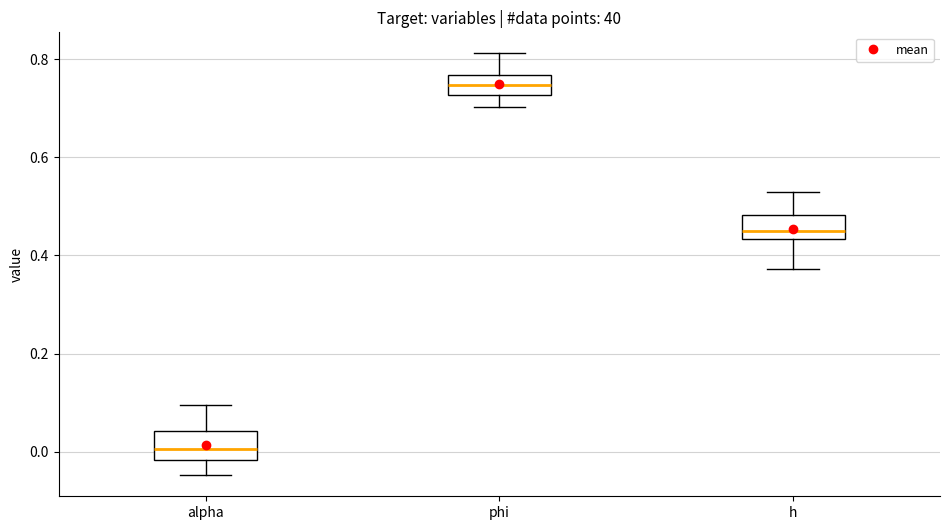

Reading left to right, transcribe this box plot: for each box, give where its median line is, the range the box spans, and where its two whiskers end, as read against the y-axis. The values are not printed on the chart, so give them approximately, as read against the axis.

alpha: median 0.00, box -0.02 to 0.04, whiskers -0.04 to 0.10
phi: median 0.74, box 0.72 to 0.76, whiskers 0.70 to 0.82
h: median 0.46, box 0.44 to 0.48, whiskers 0.38 to 0.52